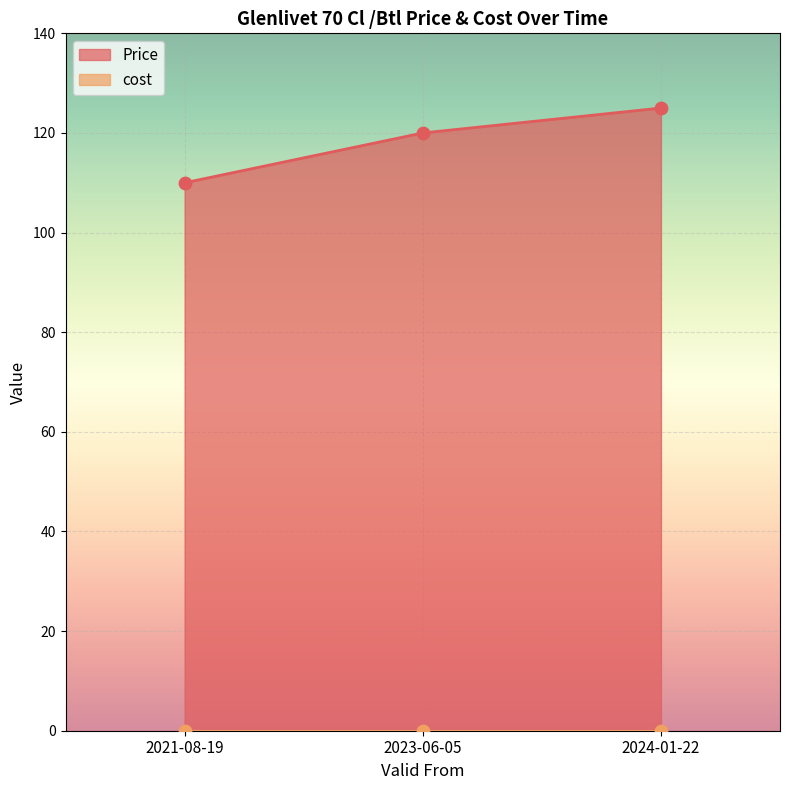

What is the ratio of the value at 2023-06-05 to the value at 2021-08-19?

1.1